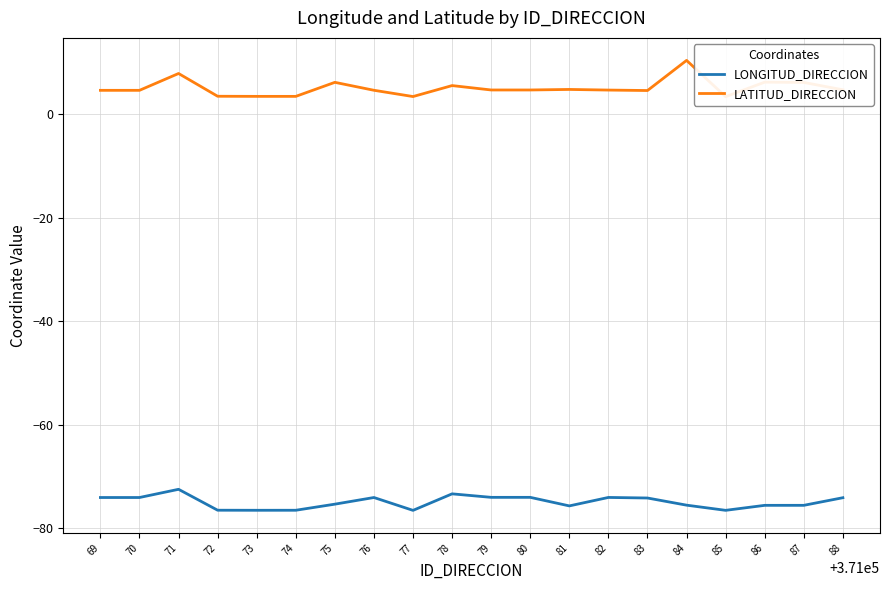

Rank the categories by LATITUD_DIRECCION value from lowest to highest.

85, 77, 74, 73, 72, 83, 69, 70, 76, 82, 79, 80, 88, 81, 78, 87, 75, 86, 71, 84